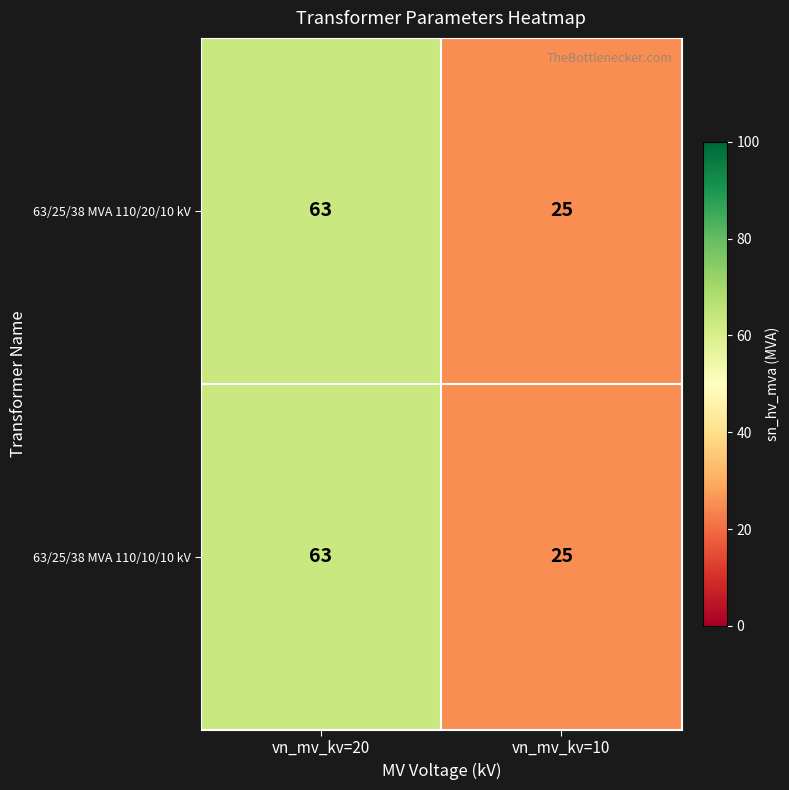

What is the approximate value of 63/25/38 MVA 110/20/10 kV at vn_mv_kv=10?

25